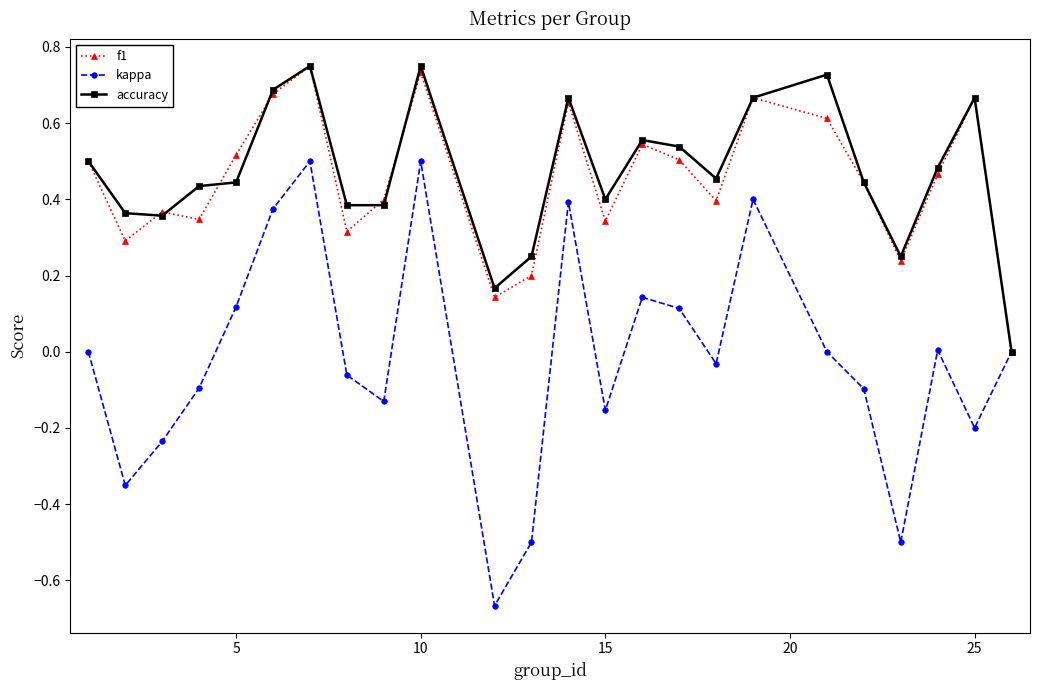

What are all the series names shown in the legend?

f1, kappa, accuracy